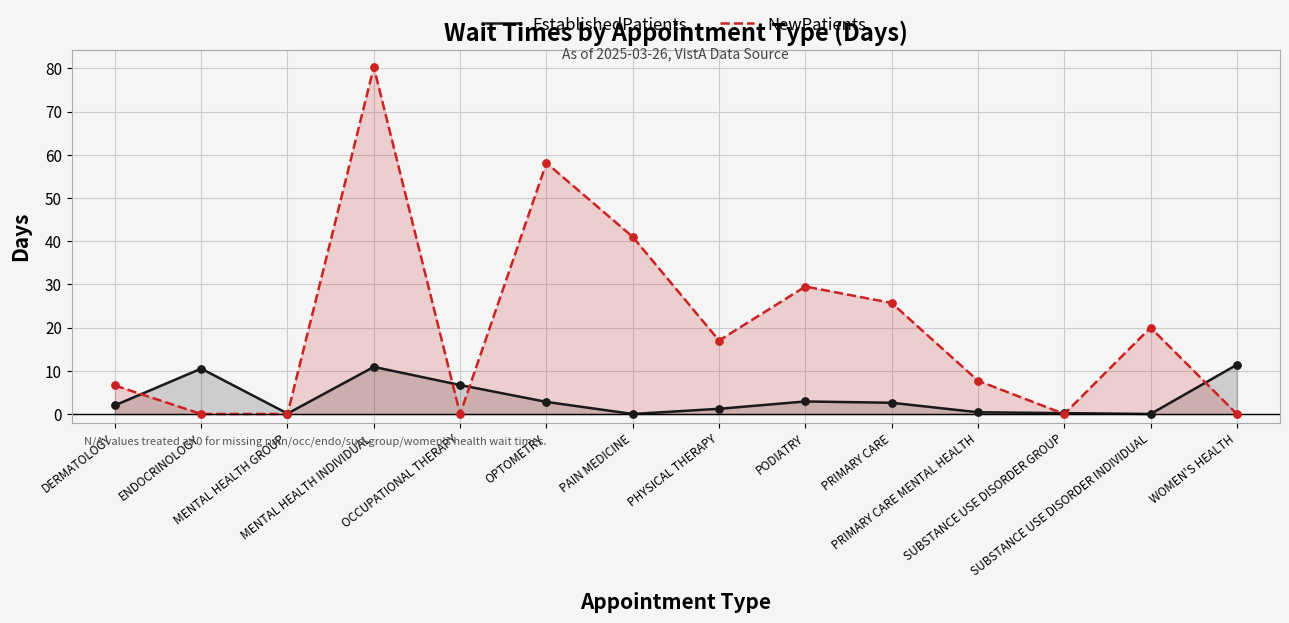

Which series has the widest spread of Y values?

NewPatients